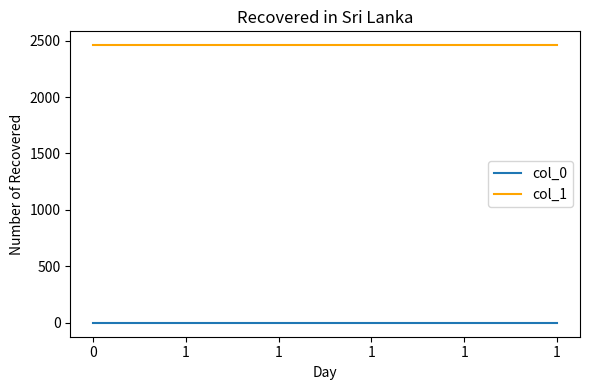

Does the chart display data point markers on the line(s)?

No